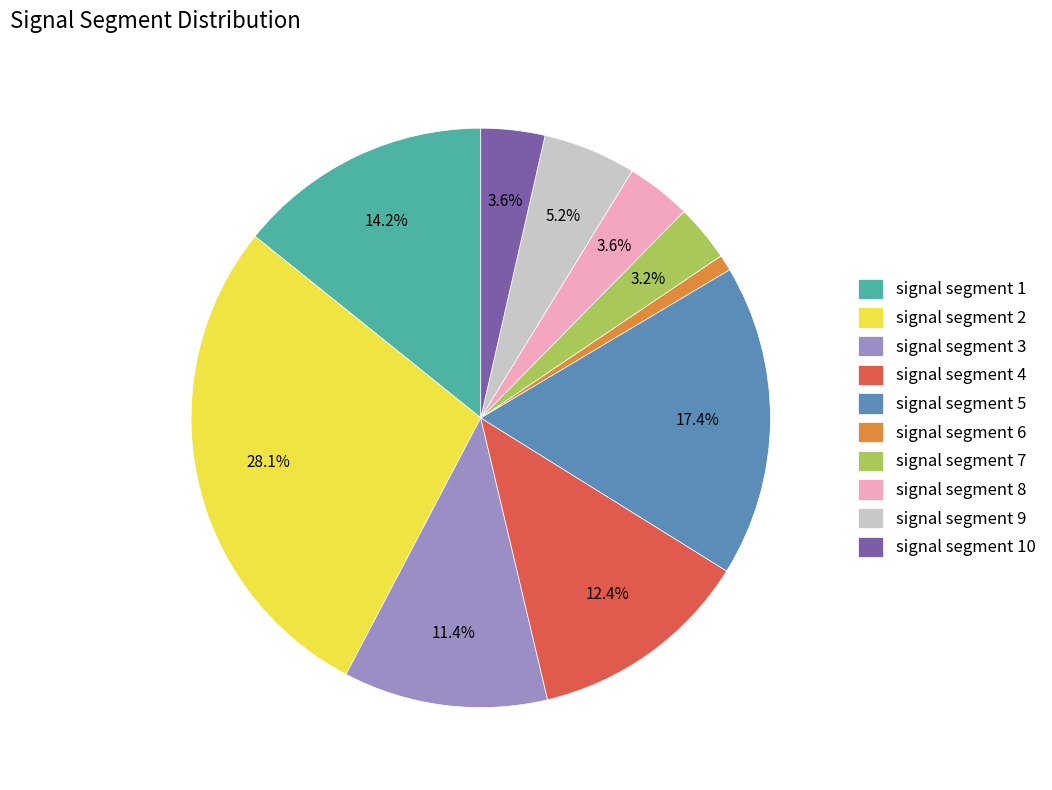

Count the number of slices in the pie.

10